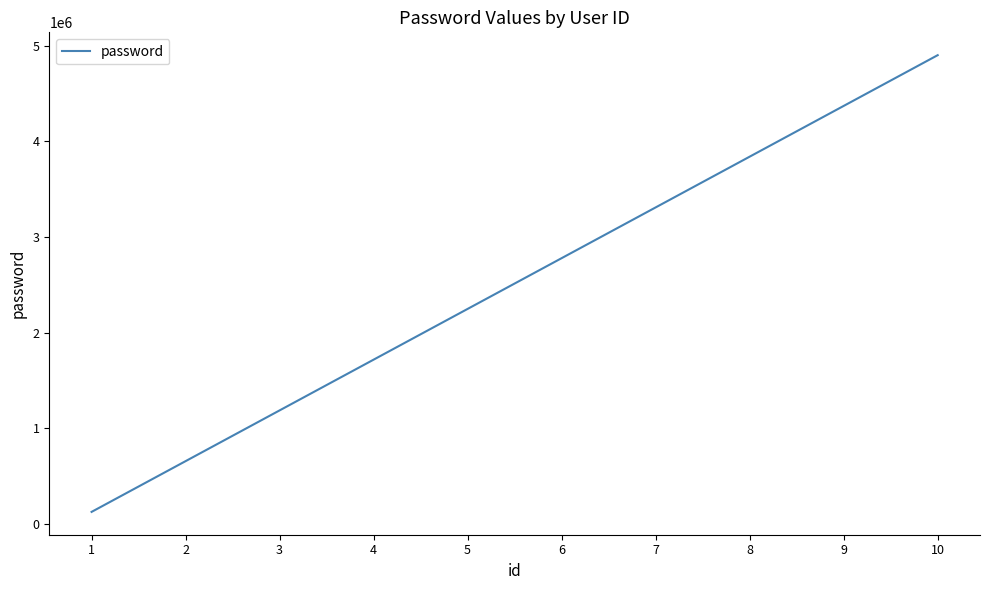

What is the minimum value shown in the chart?

123456